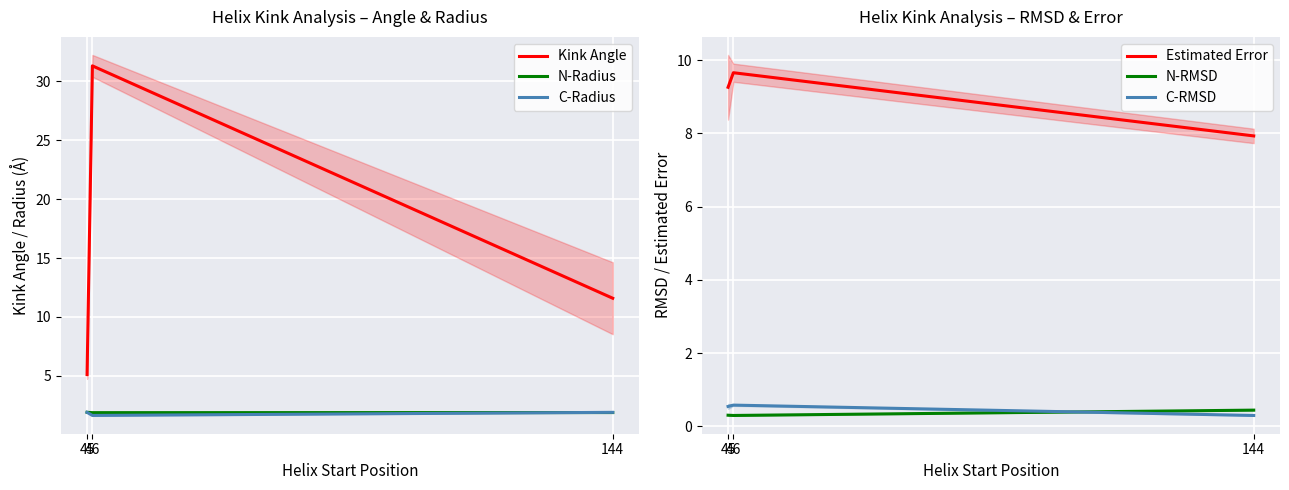

What is the sum of the C-RMSD values at 46 and 144?

0.9